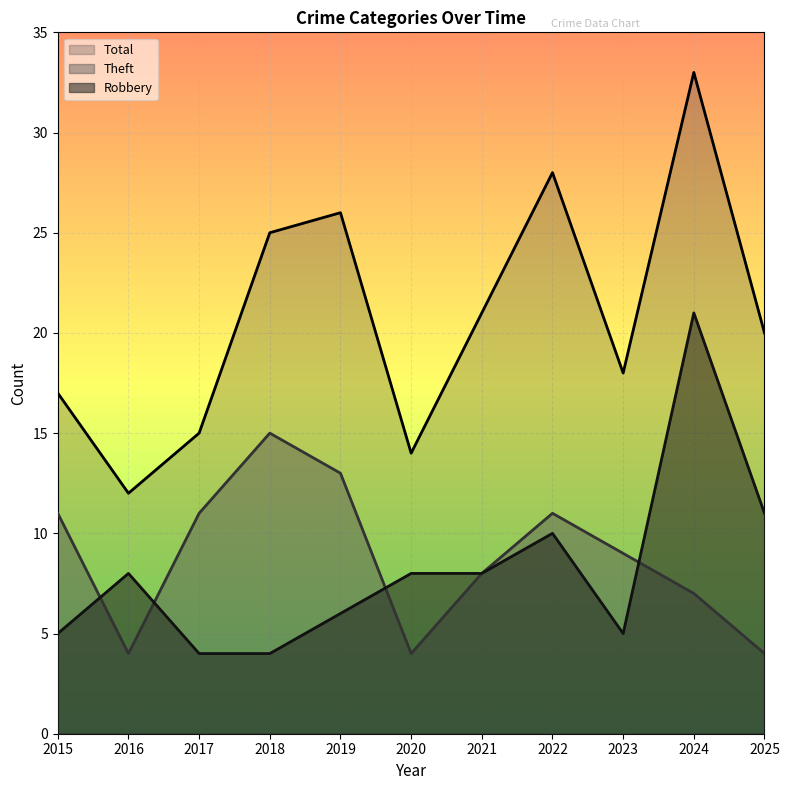

Count the Theft values in the range 4 to 11.

9